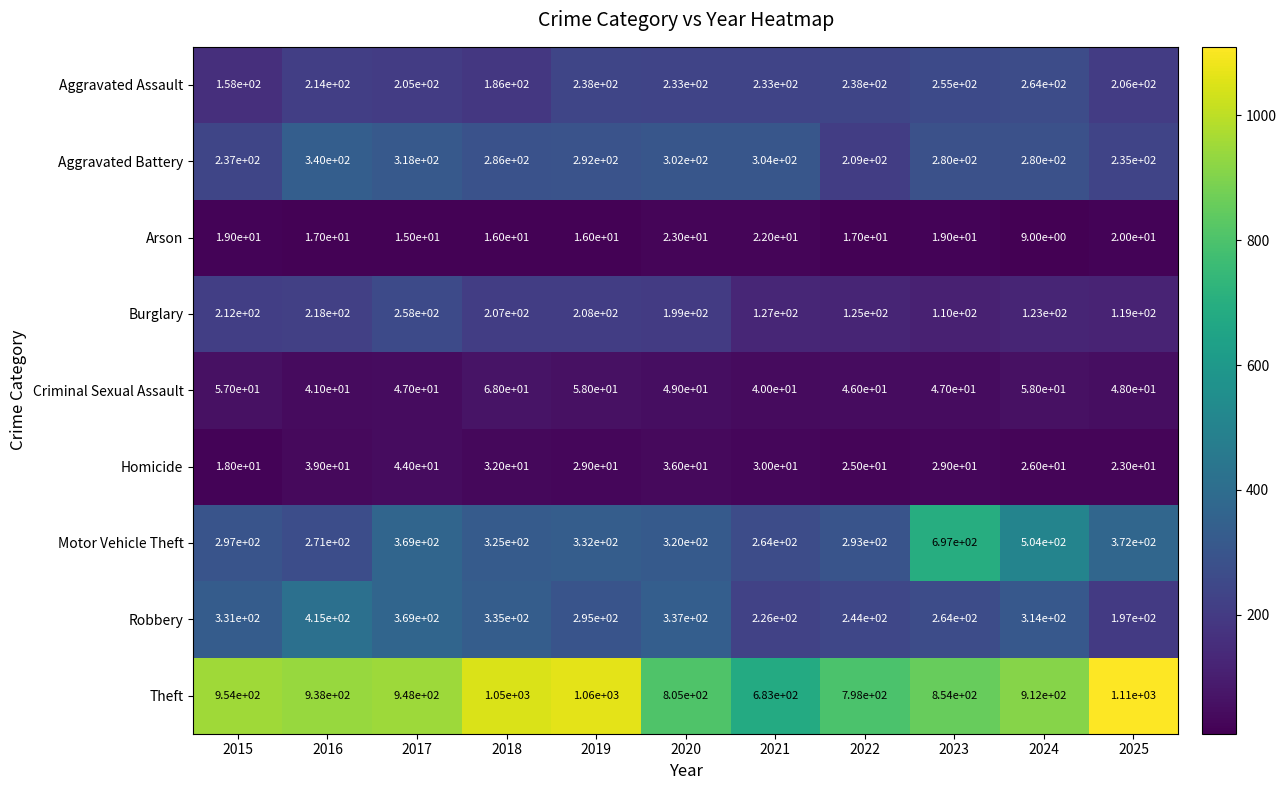

Which category has the lowest value across all series?

2024